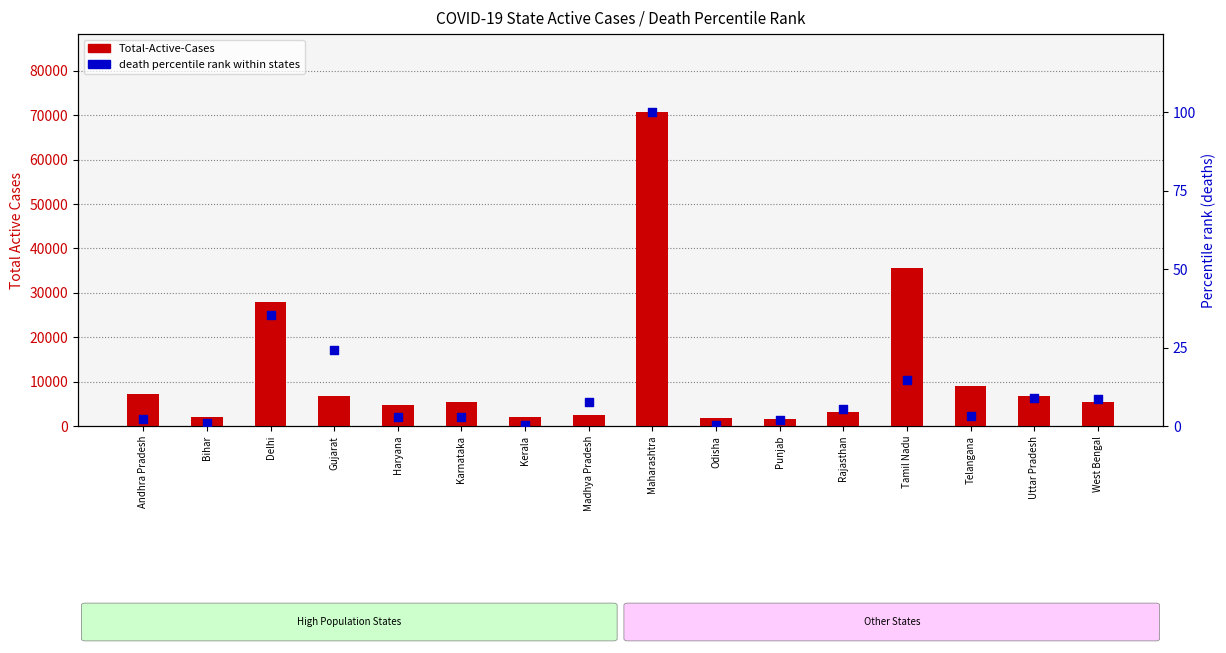

Which series has the largest total across all categories?

Total-Active-Cases